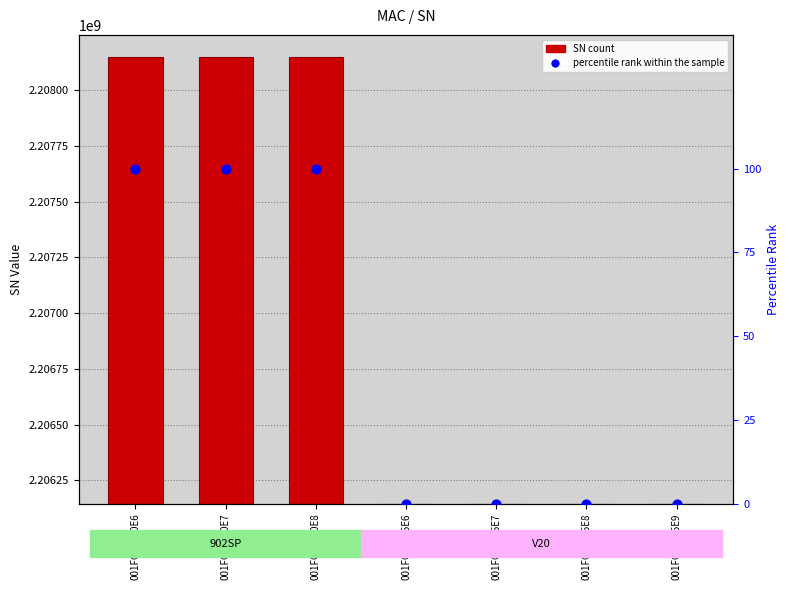

Which series has the largest total across all categories?

SN